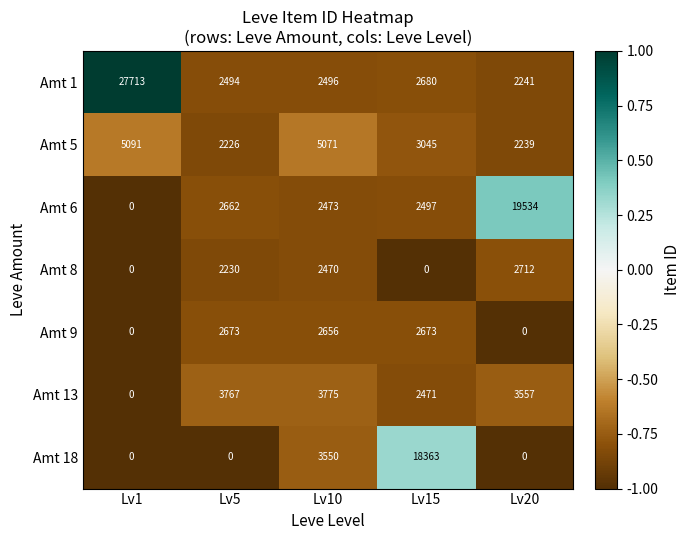

How many categories are shown in the chart?

5